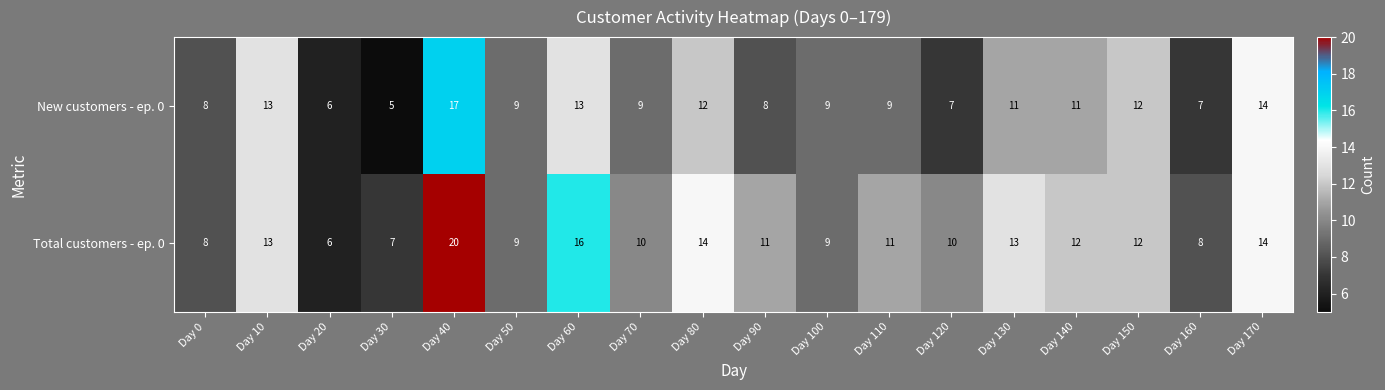

Which series has the widest spread of values?

Total customers - ep. 0